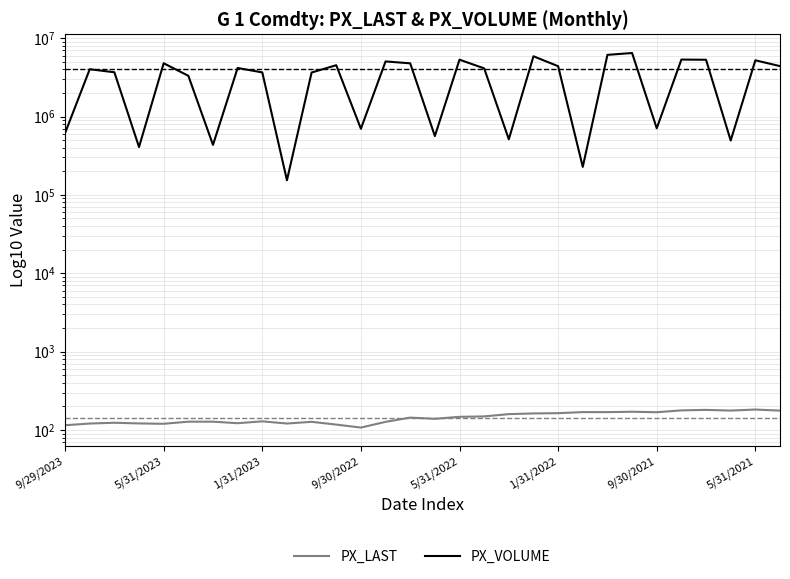

Which series has the largest range (max minus min)?

PX_VOLUME